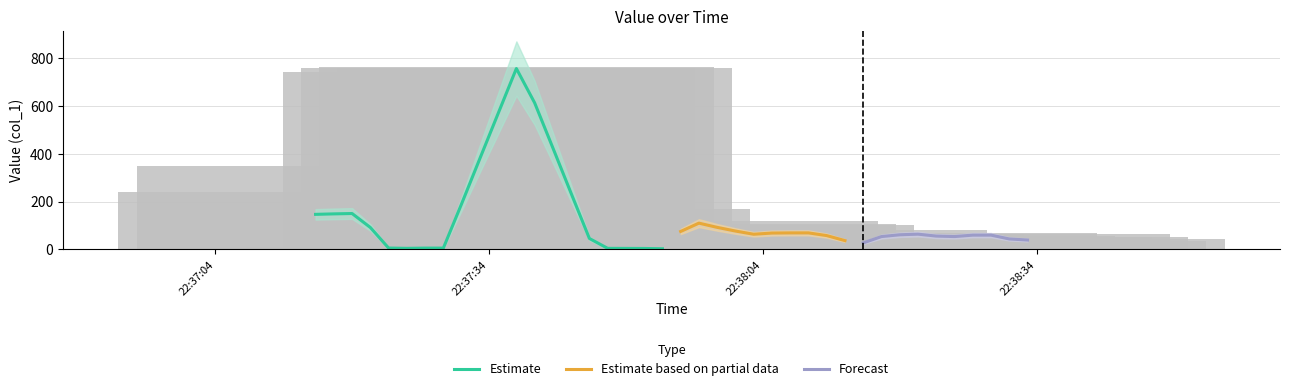

Does the chart contain stacked bars?

No